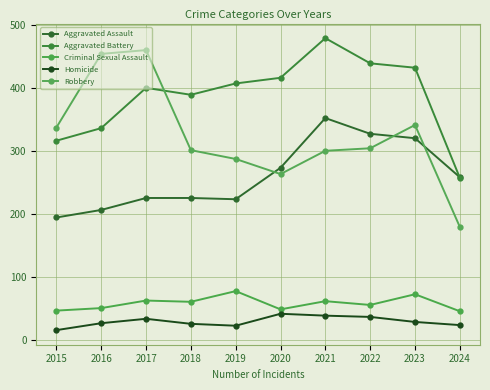

Between 2019 and 2023, which is larger?

2023